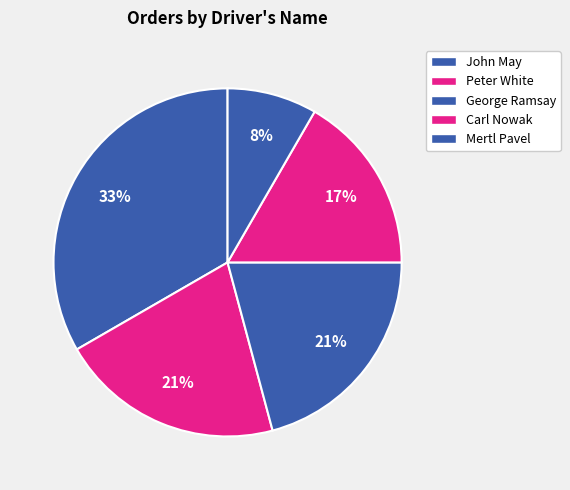

The Peter White slice represents 21% of the pie. True or false?

True